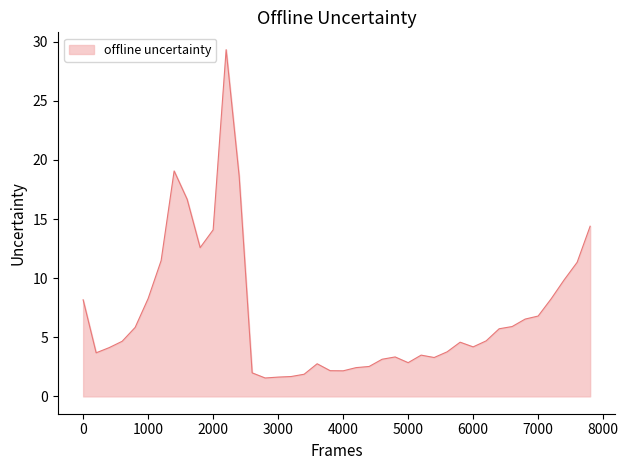

What is the maximum value shown in the chart?

29.3